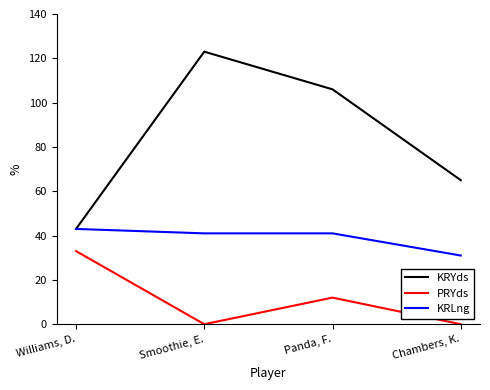

True or false: KRLng and PRYds intersect in this chart.

False